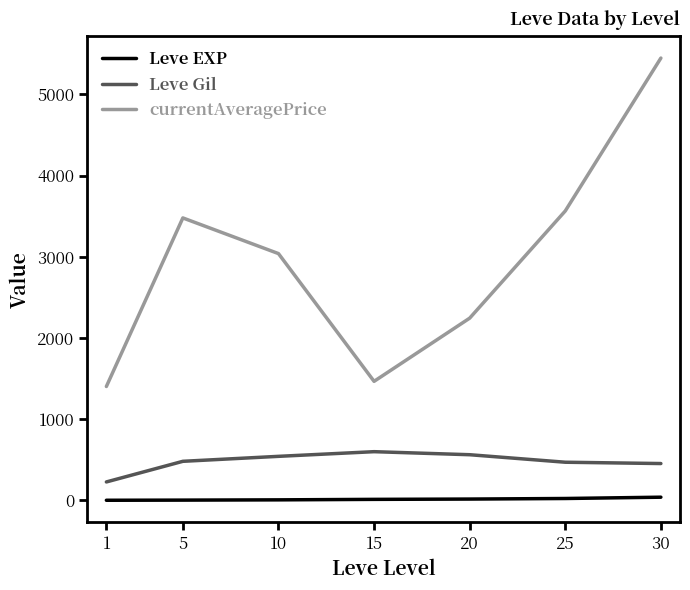

How many values in the Leve Gil series exceed 480?

4